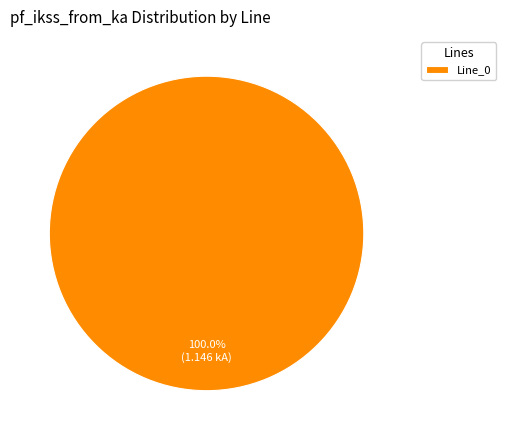

Does Line_0 represent more than half of the total?

Yes